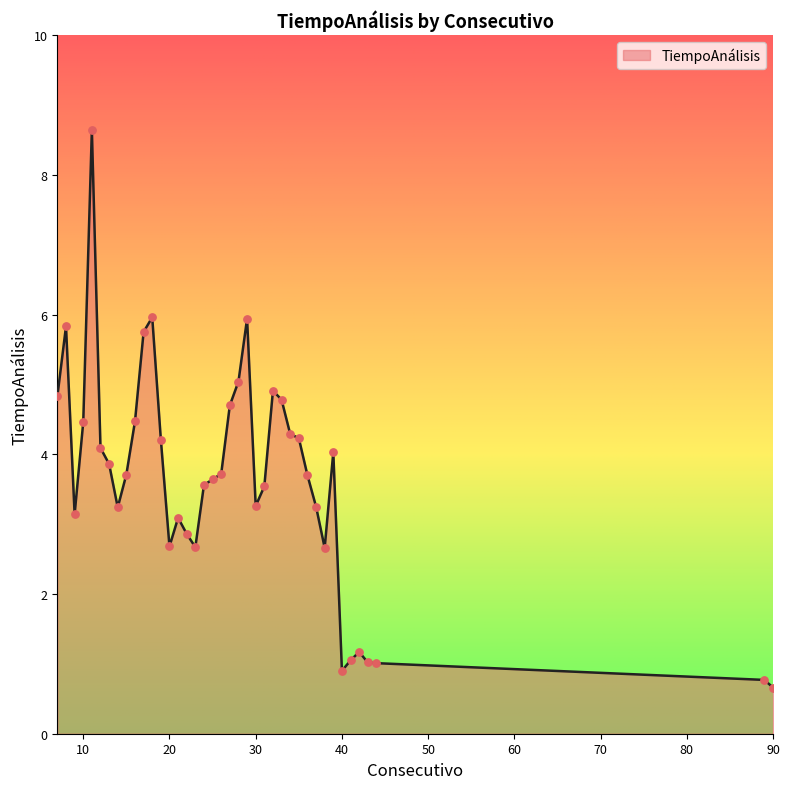

What is the maximum value shown in the chart?

8.6